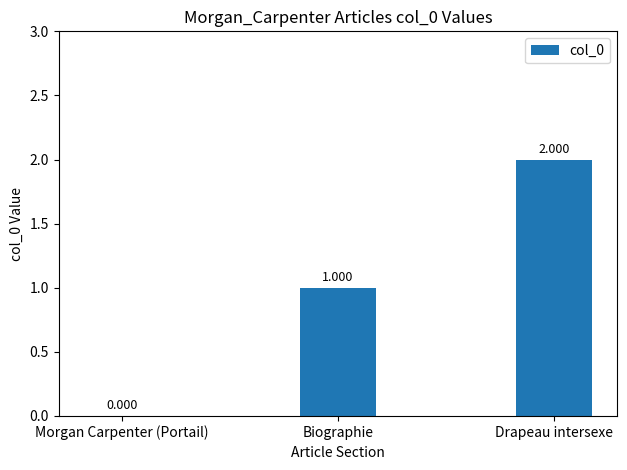

What is the sum of all values?

3